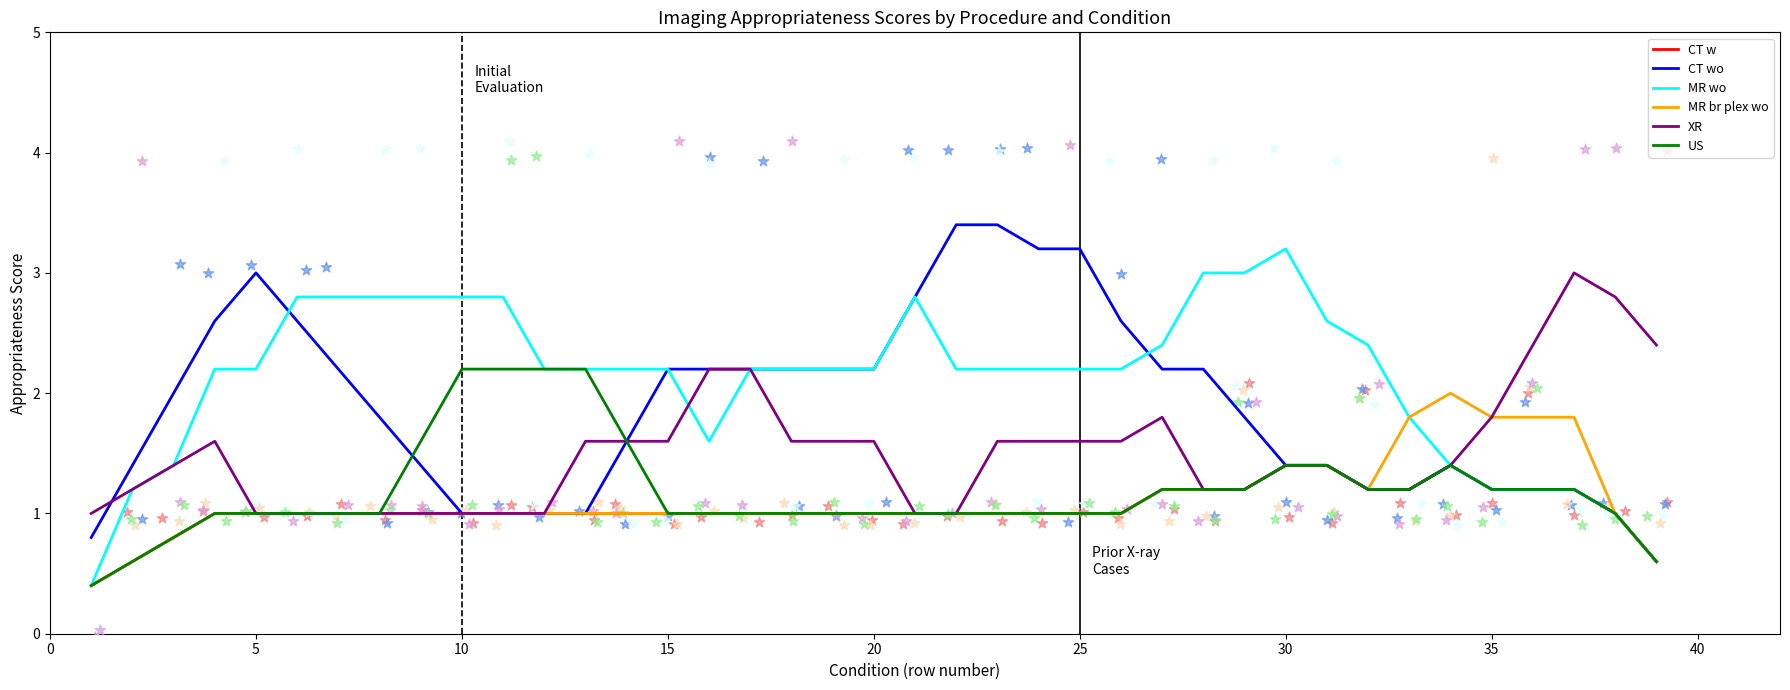

Which series has the largest total across all categories?

MR wo